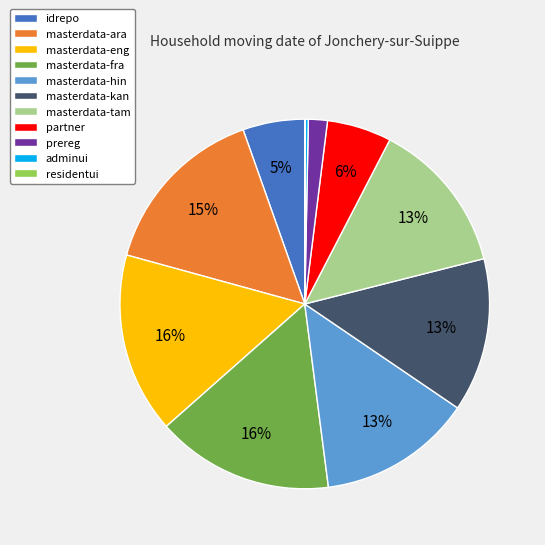

The idrepo slice represents 1% of the pie. True or false?

False